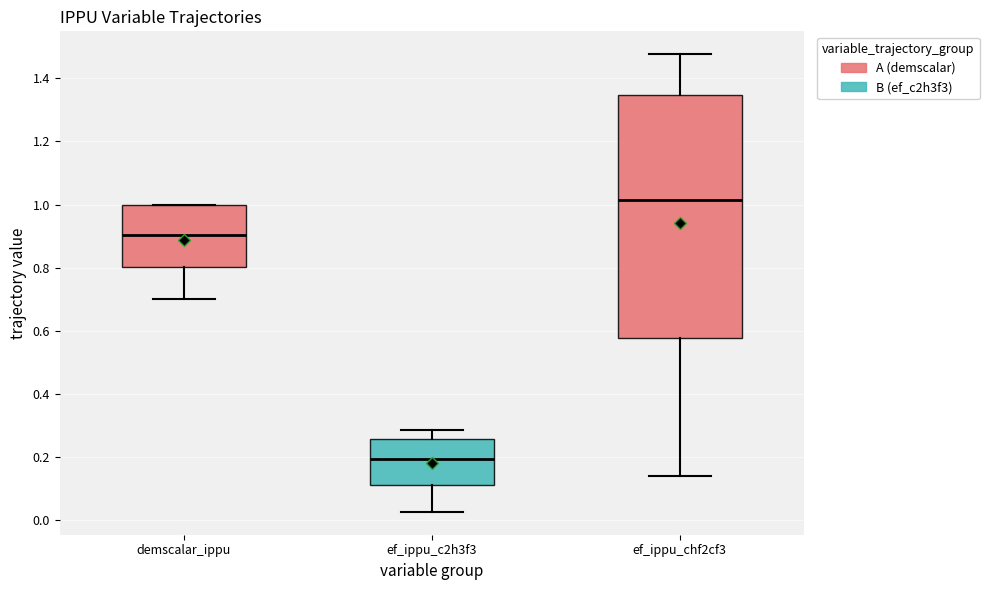

Reading left to right, read every box against the y-axis: the position of its median line, the range the box covers, and the ends of its whiskers. The values are not printed on the chart, so give them approximately, as read against the axis.

demscalar_ippu: median 0.90, box 0.80 to 1.00, whiskers 0.70 to 1.00
ef_ippu_c2h3f3: median 0.20, box 0.12 to 0.26, whiskers 0.02 to 0.28
ef_ippu_chf2cf3: median 1.02, box 0.58 to 1.34, whiskers 0.14 to 1.48